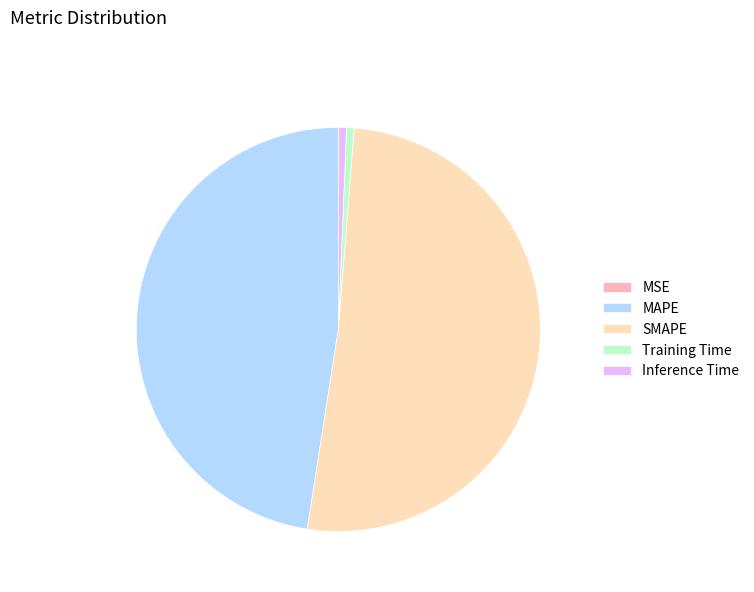

What is the majority slice?

SMAPE